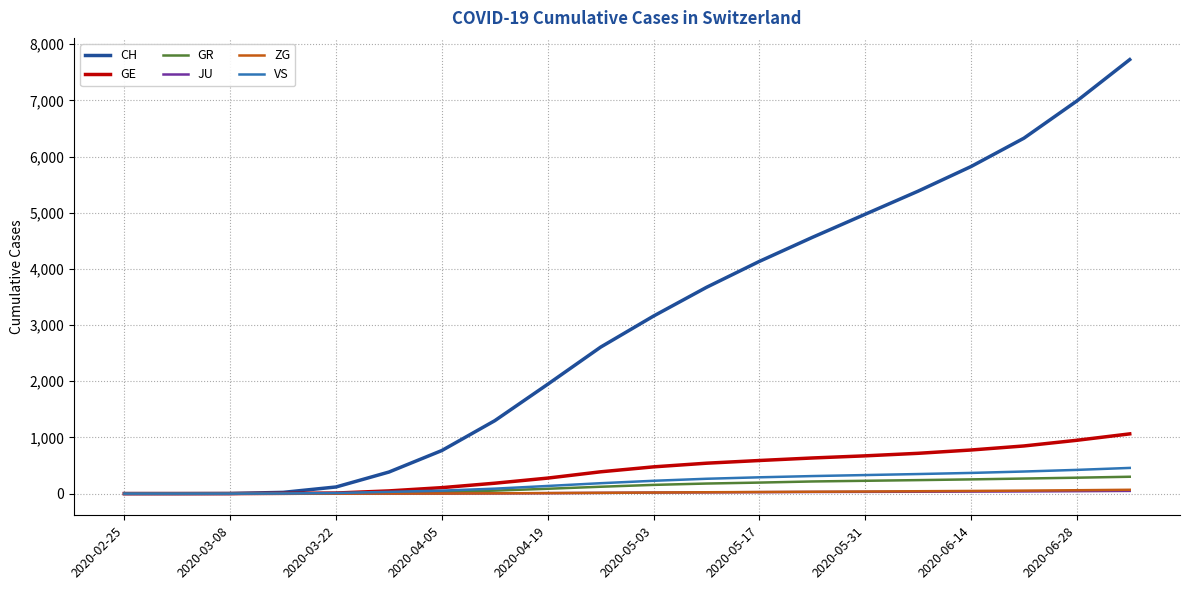

Which series has the largest total across all categories?

CH